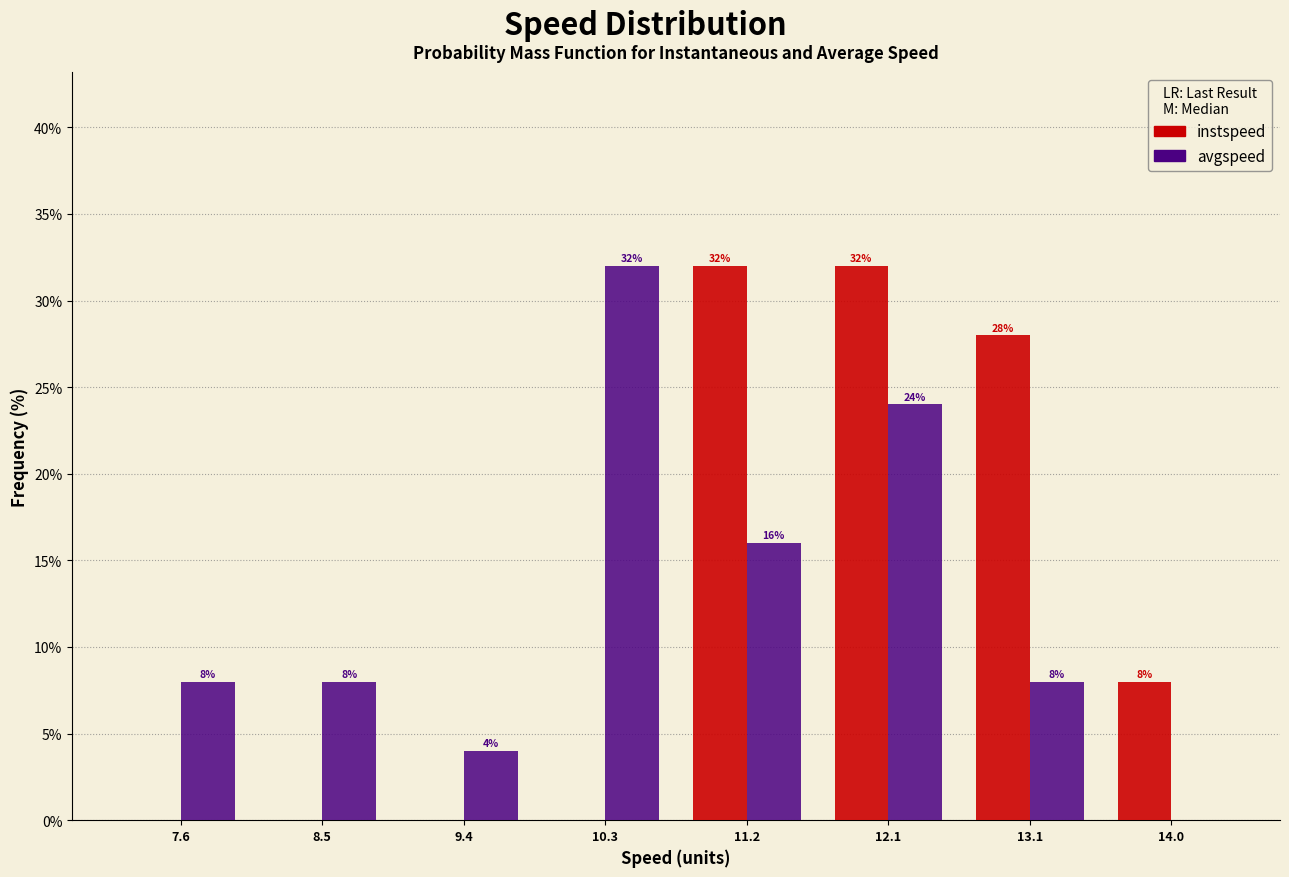

In the avgspeed series, which range on the x-axis has the tallest bar?

9.9 to 10.8